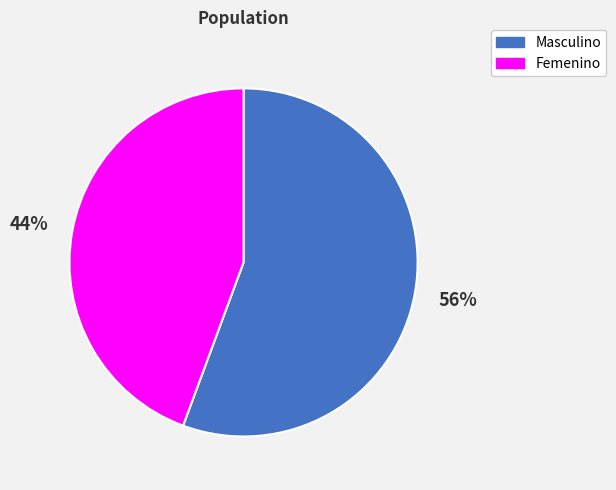

To the nearest percent, what portion does Masculino represent?

56%